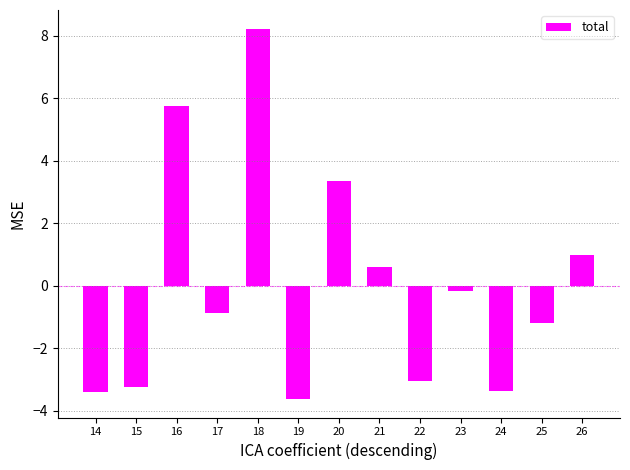

What is the smallest value displayed?

-3.6